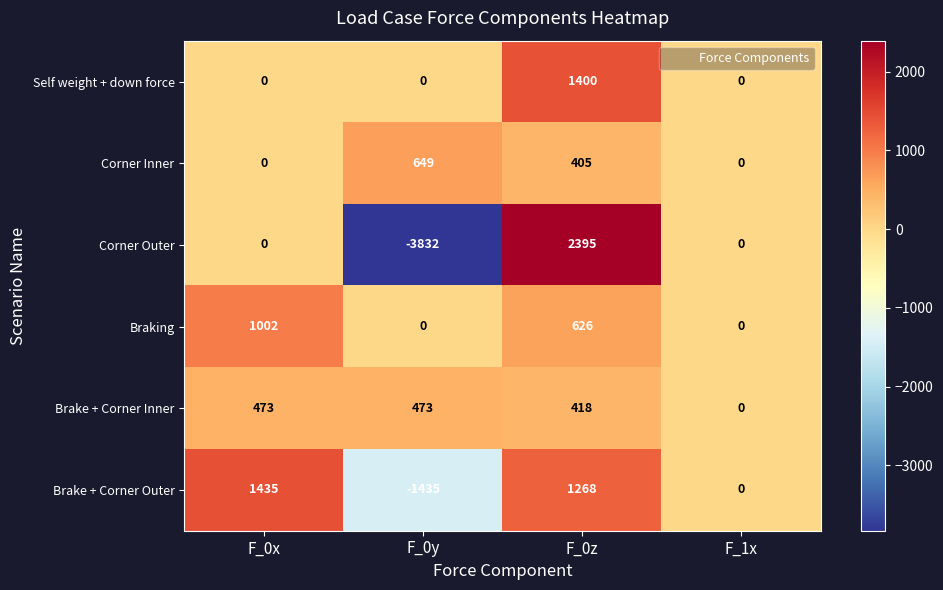

What is the average value of the Corner Inner series?

264